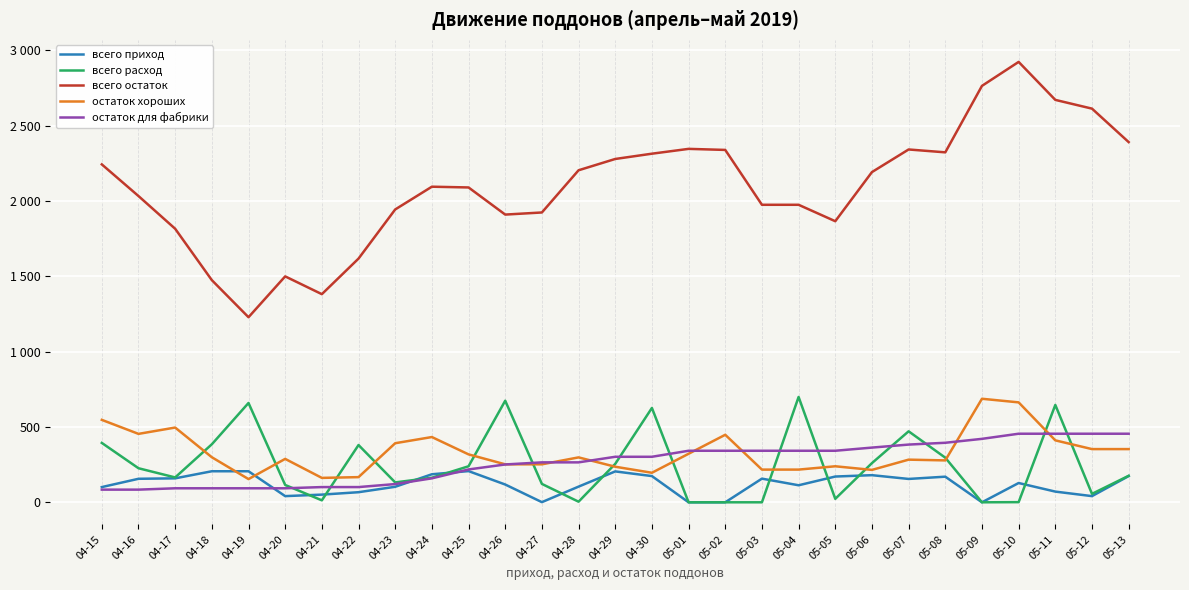

Is this an area chart (filled region under the line)?

No